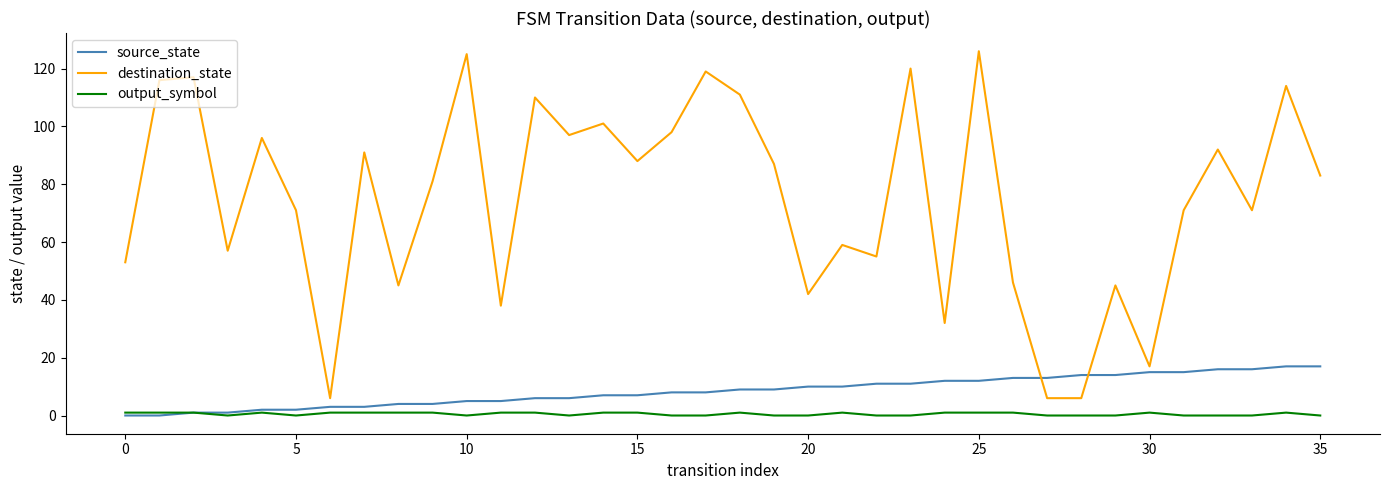

Which series has the largest total across all categories?

destination_state